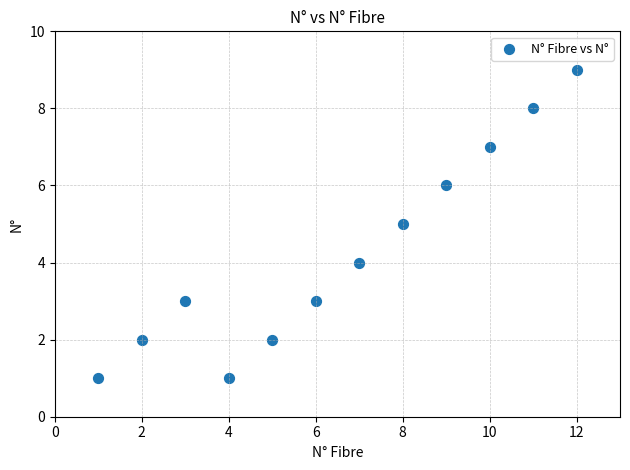

What is the range of X values (max minus min)?

11